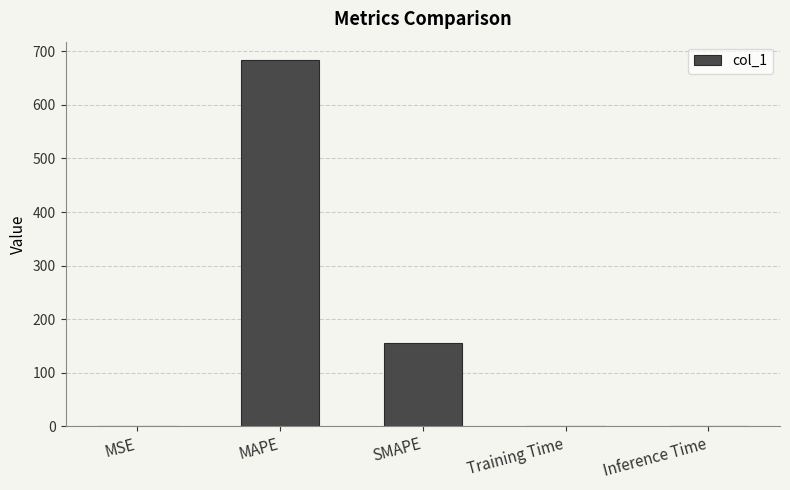

Which category has the highest value across all series?

MAPE